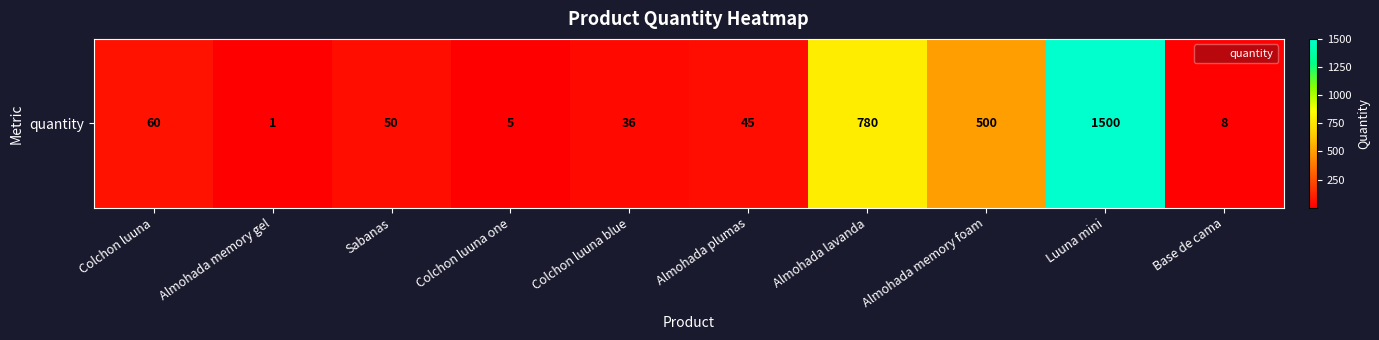

True or false: the data shows 59 at Colchon luuna blue.

False